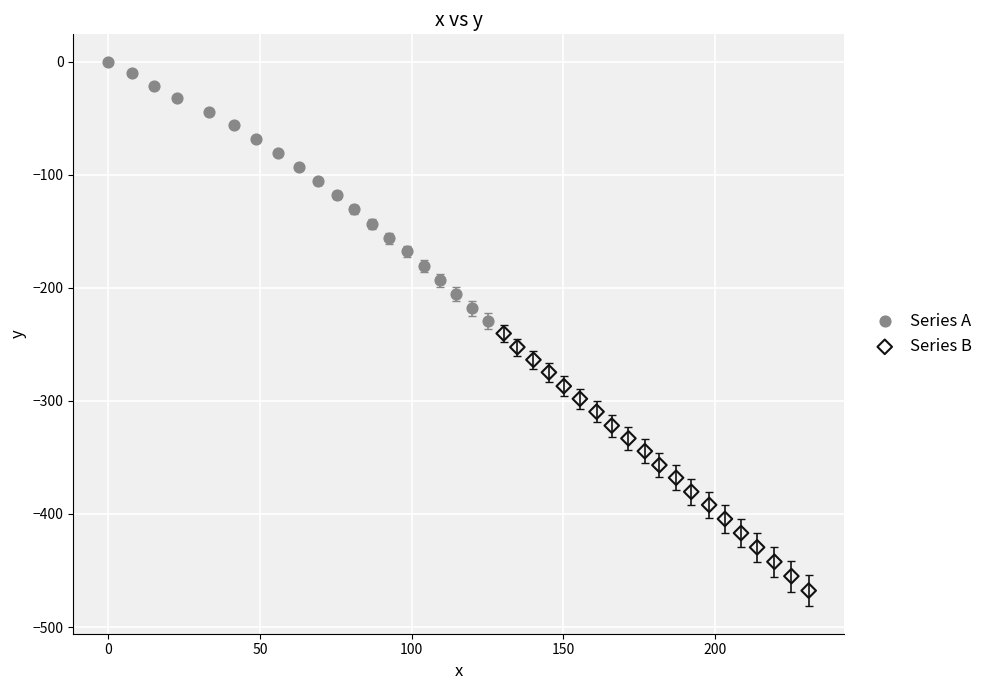

What are all the series names shown in the legend?

Series A, Series B